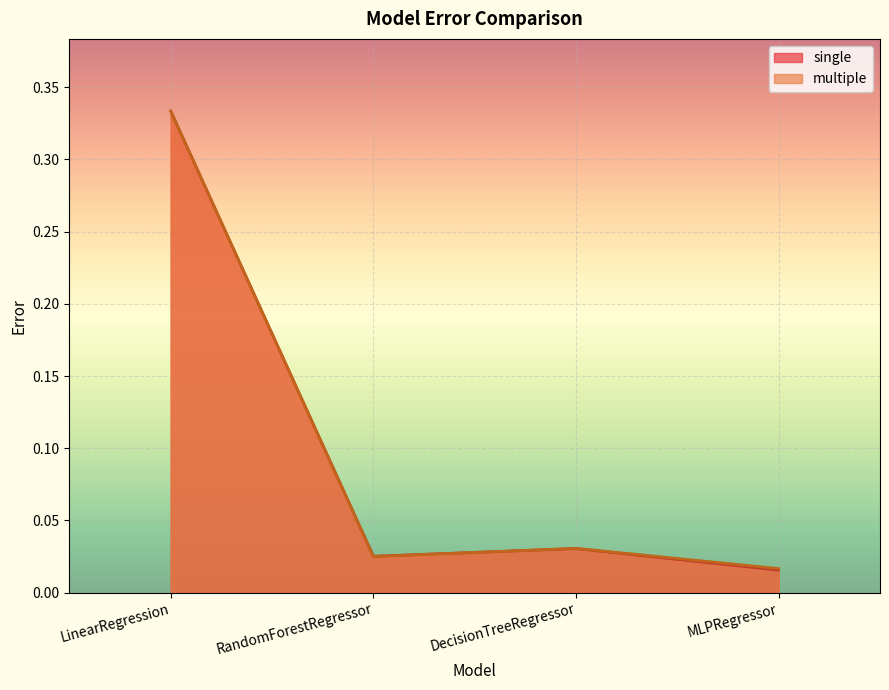

How many lines are shown in the chart?

2